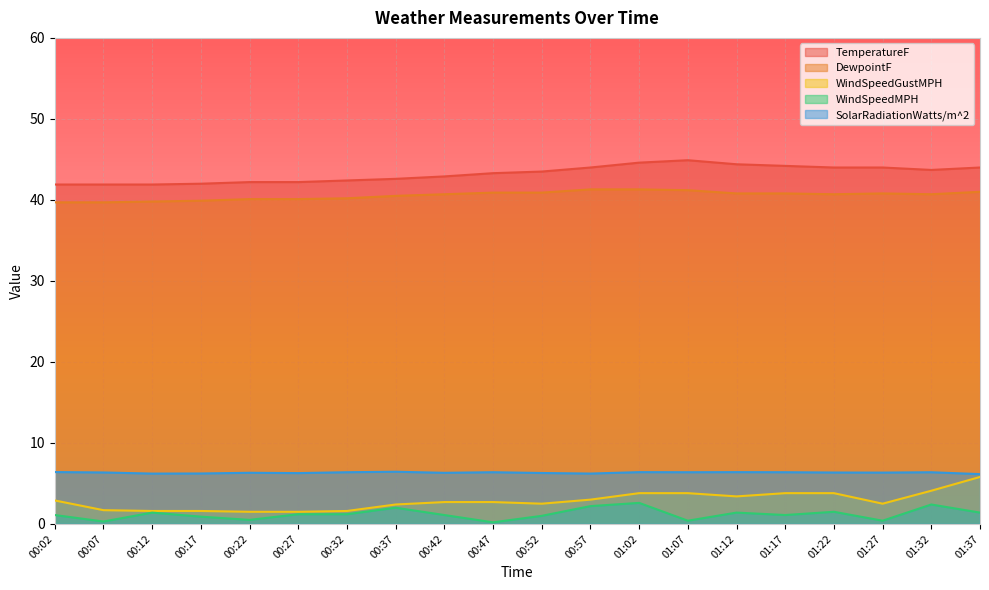

Between 00:32 and 01:27, which is larger?

01:27